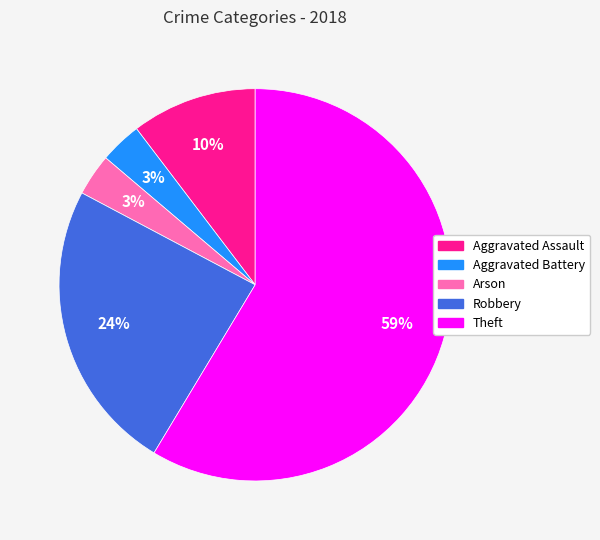

To the nearest percent, what is the difference between the Arson and Robbery slice percentages?

21%